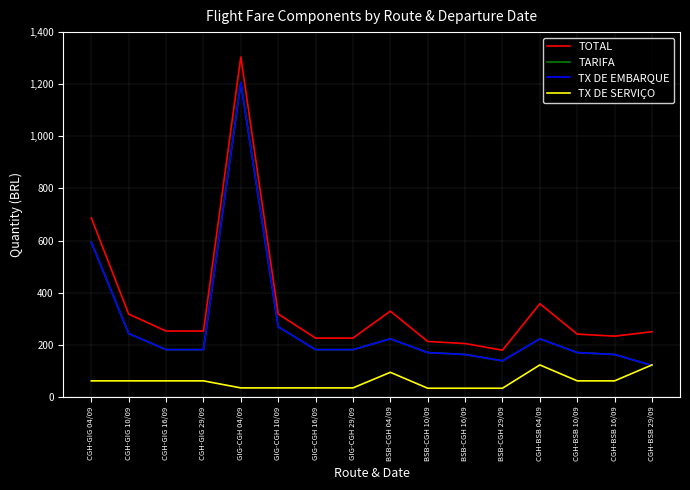

Does the chart have visible grid lines?

Yes